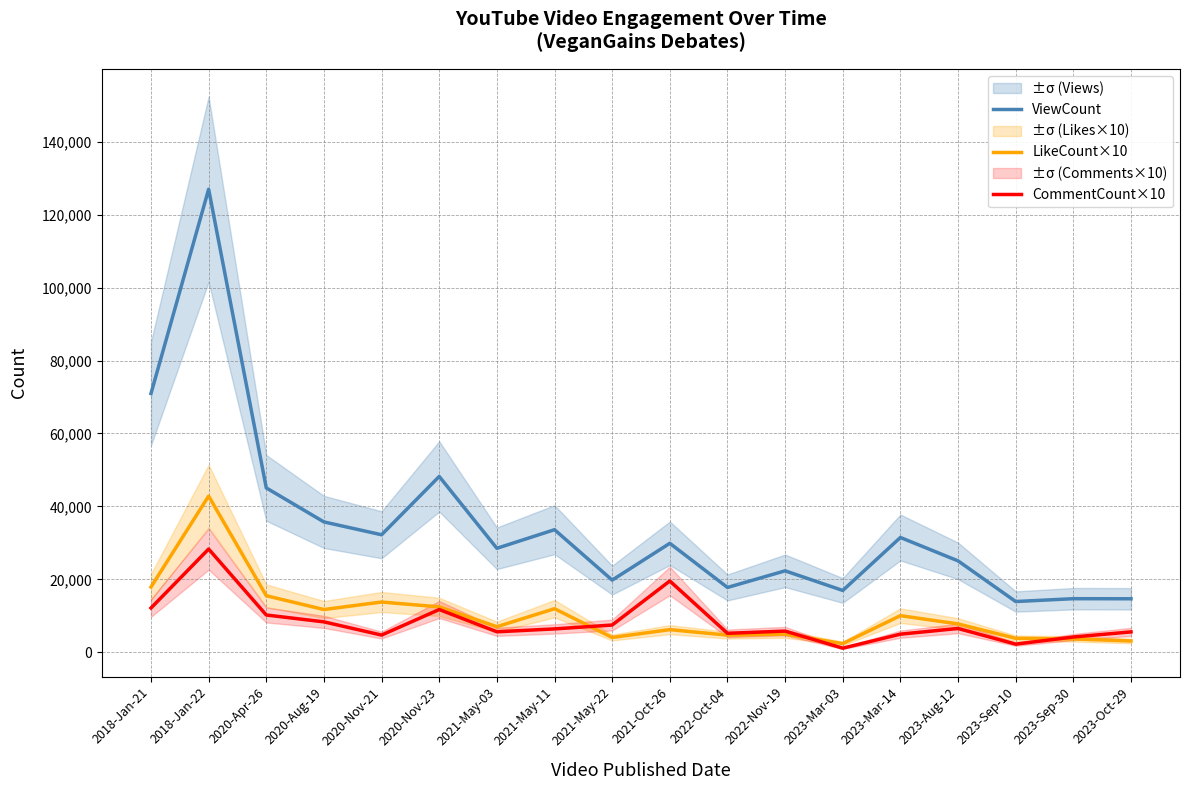

Does the chart have visible grid lines?

Yes